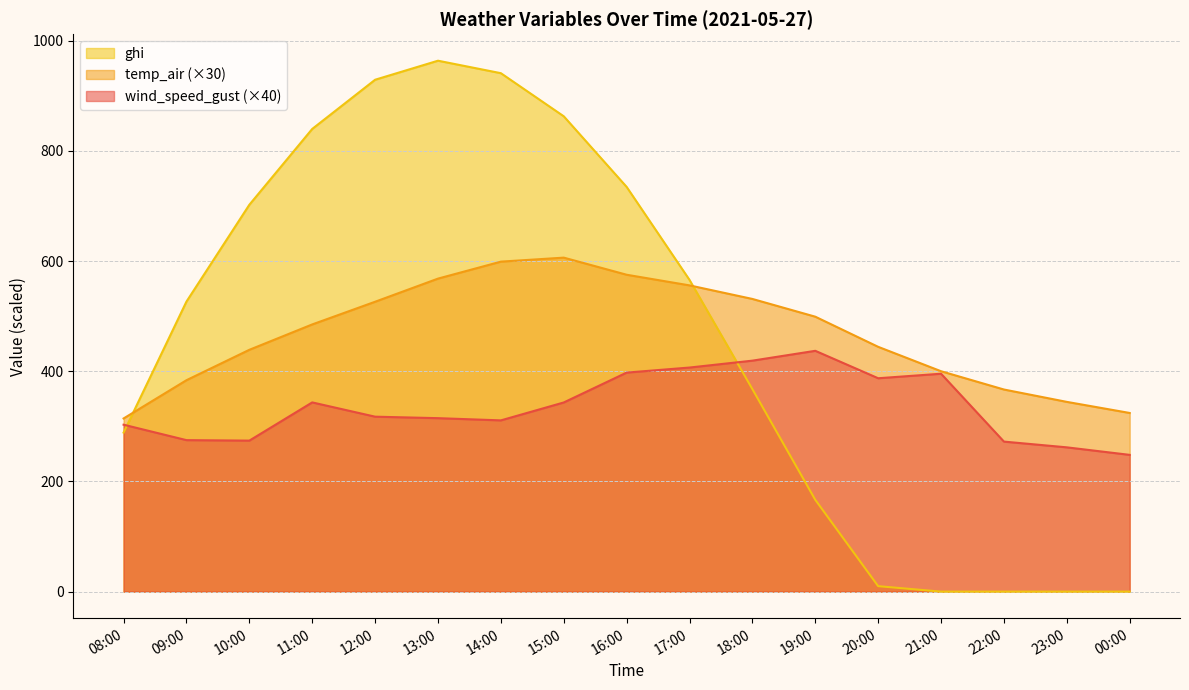

After their last crossing, which series has the higher values: ghi or temp_air?

temp_air